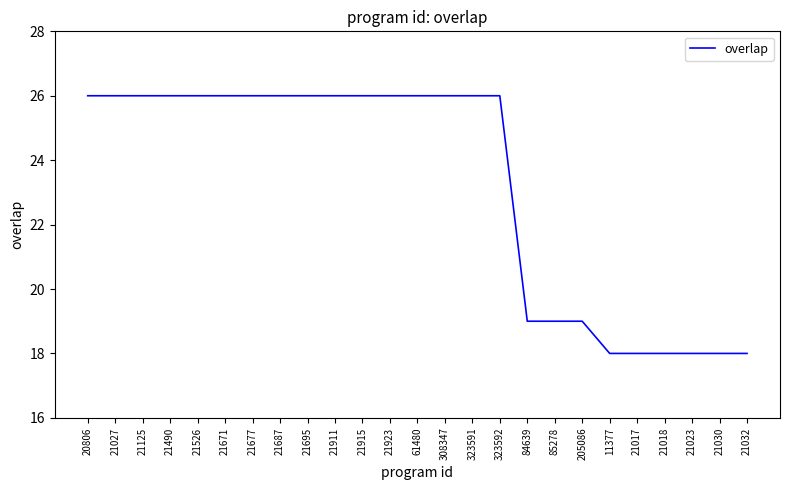

Count the values in the range 19 to 26.

19